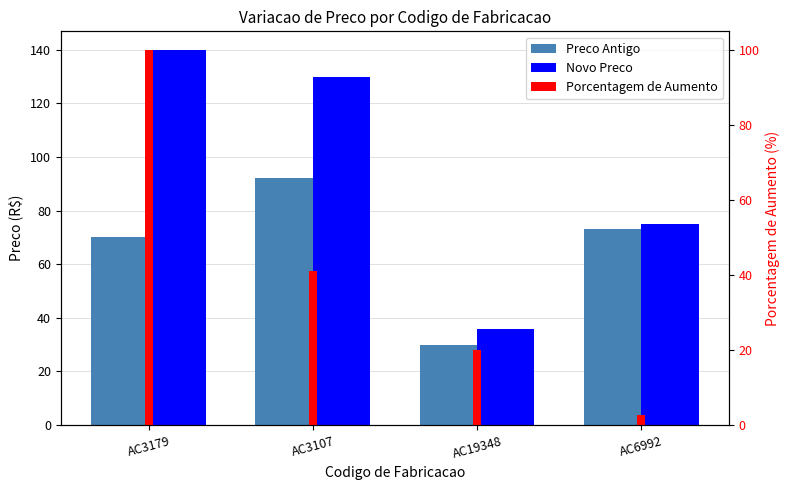

At how many categories does at least one series exceed 56?

3